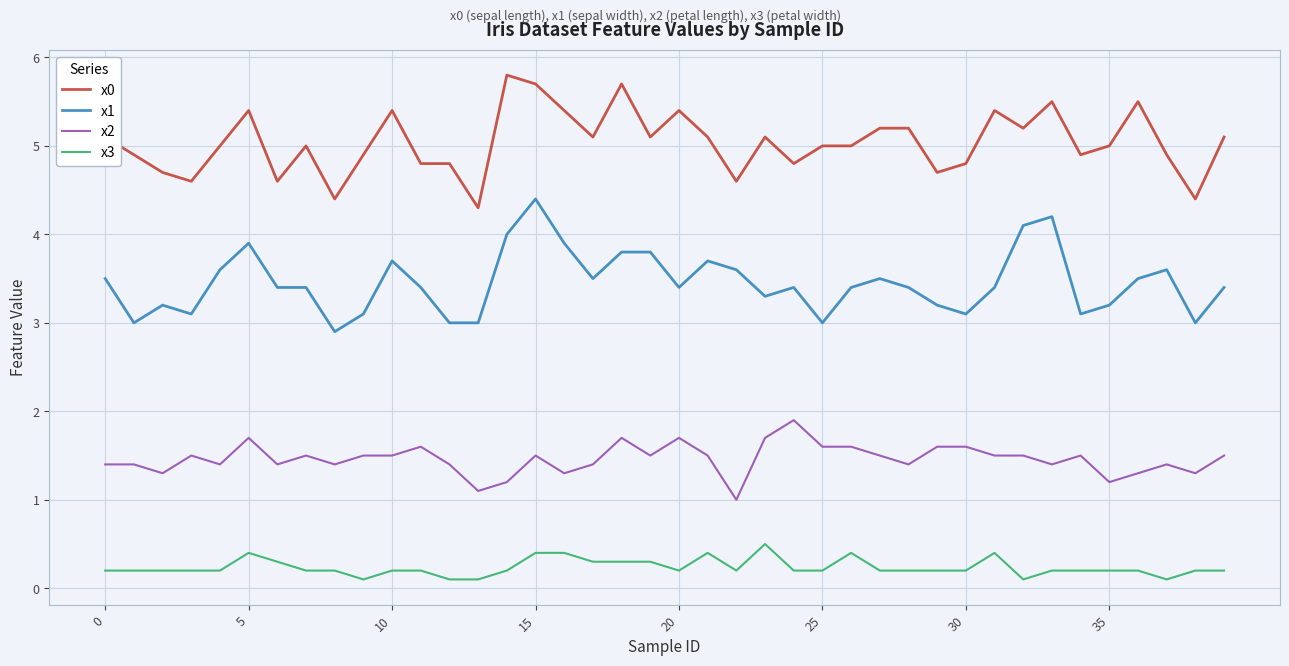

List the series in order of their overall mean, highest first.

x0, x1, x2, x3